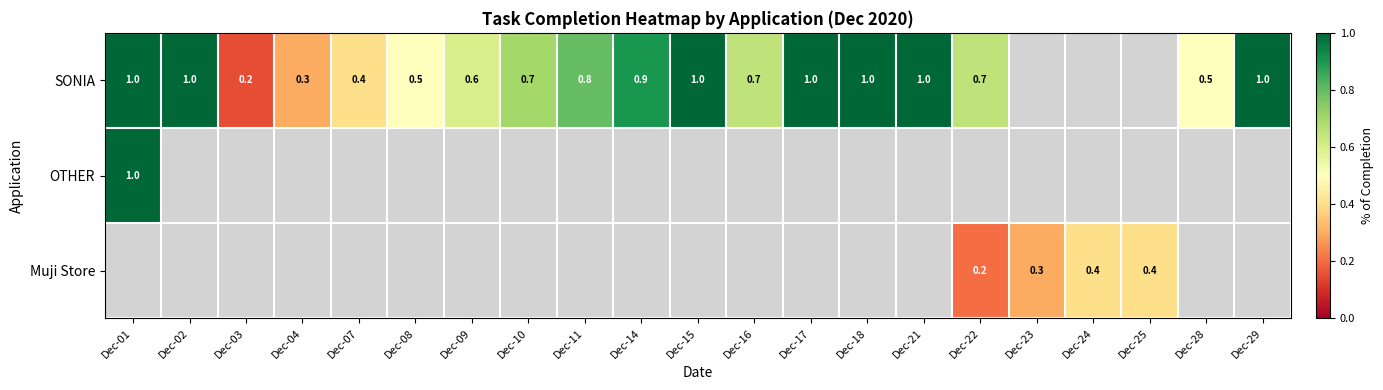

The SONIA series shows 0.7 at Dec-16. True or false?

True